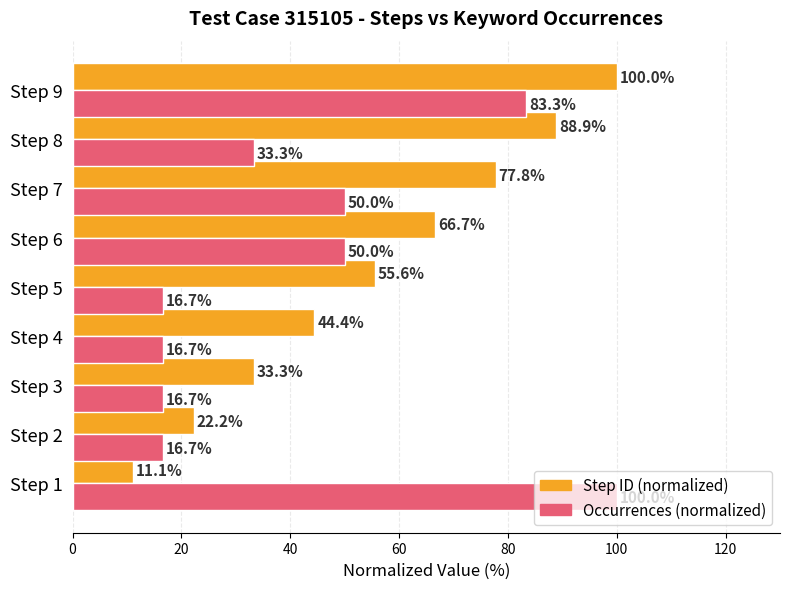

At which category is the sum across all series the highest?

Step 9